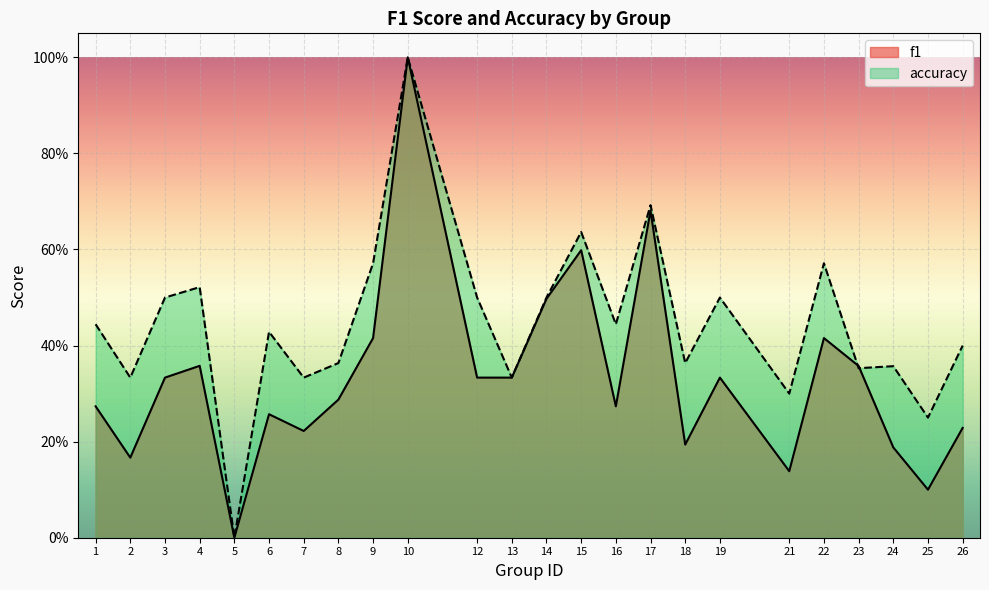

What is the approximate value of accuracy at 10?

1.0